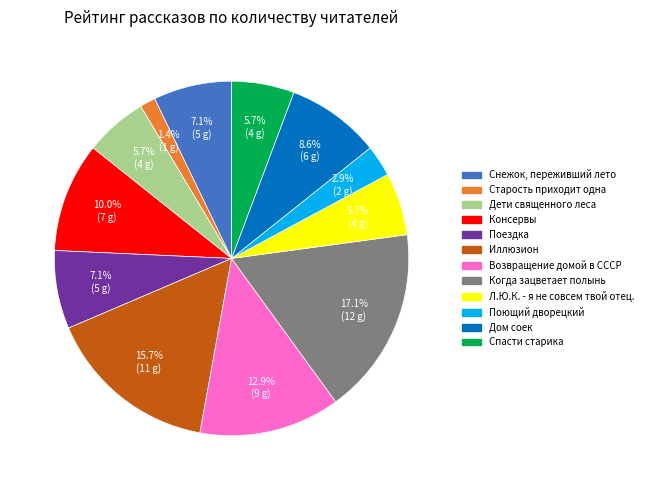

Between Дом соек and Снежок, переживший лето, which is larger?

Дом соек